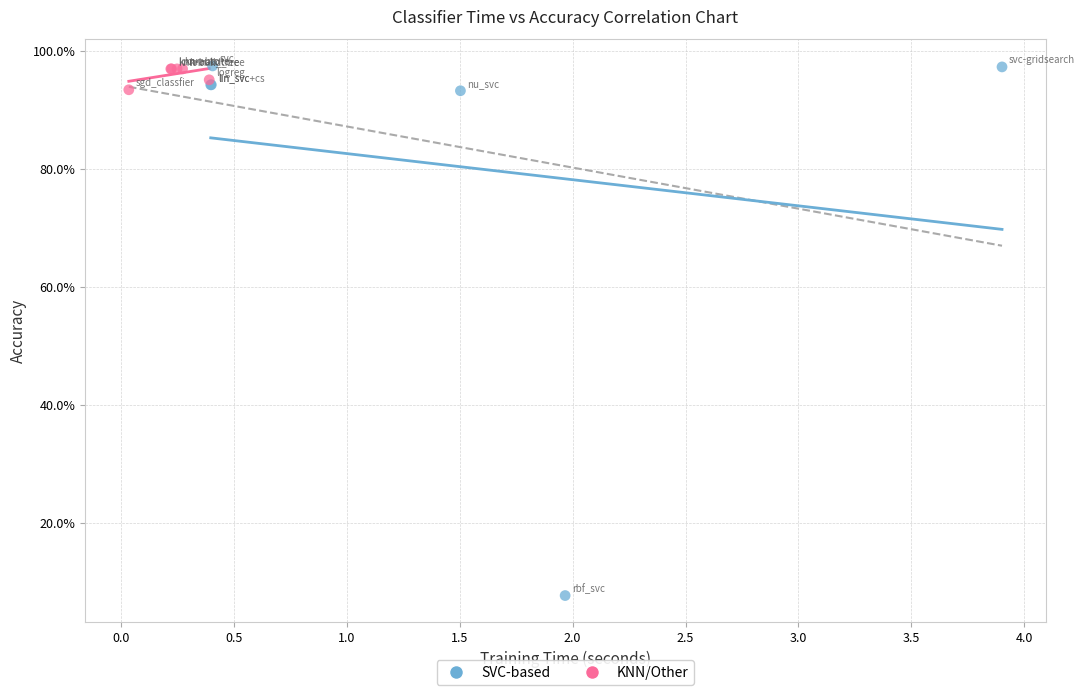

Which series contains the lowest Y value?

SVC-based